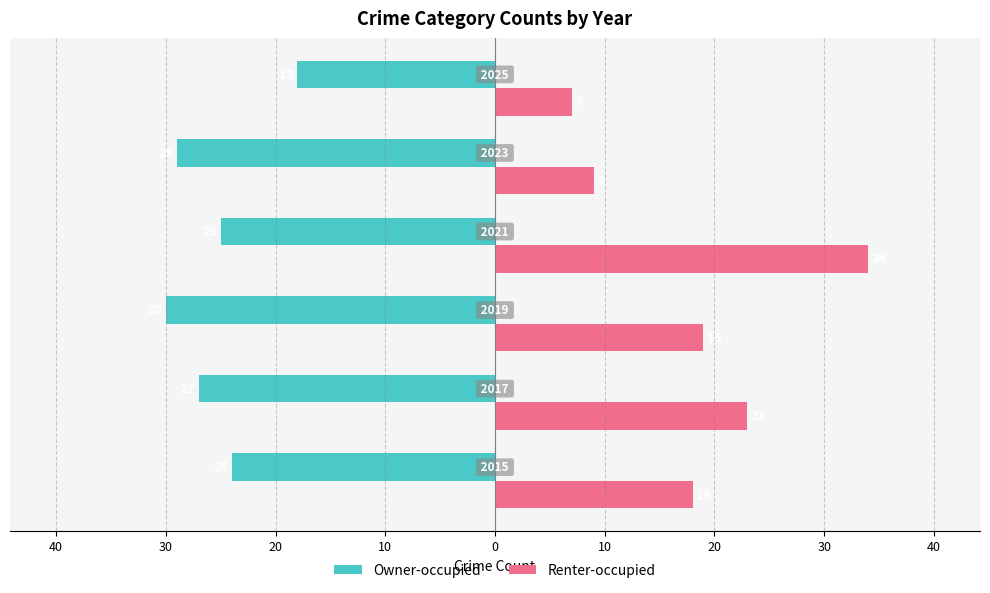

What are all the series names shown in the legend?

Owner-occupied, Renter-occupied